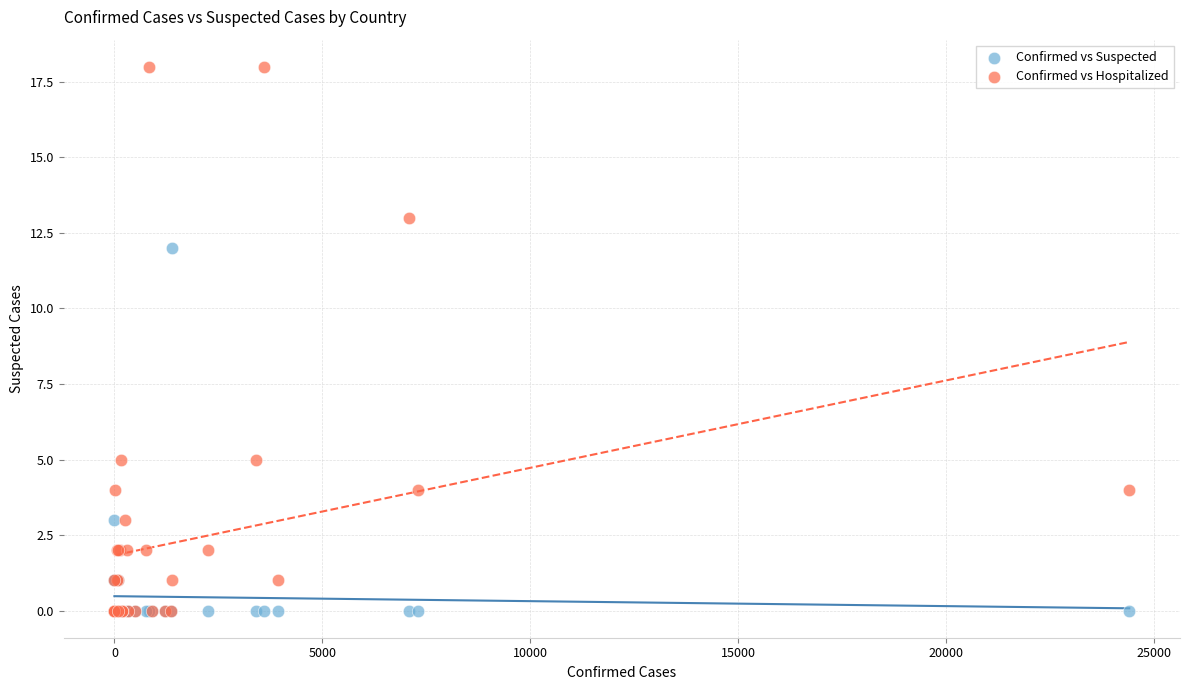

In the Confirmed vs Hospitalized series, what Y value is closest to 9?

5